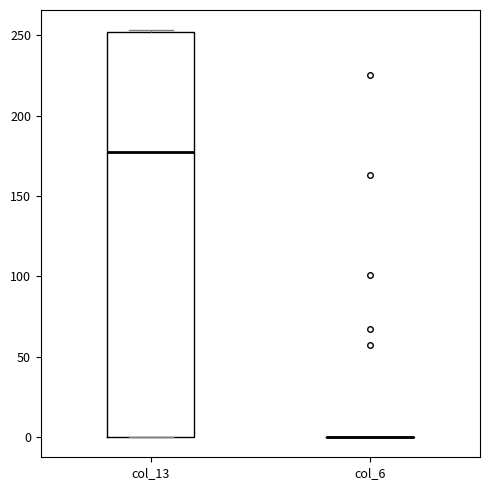

Reading left to right, read every box against the y-axis: the position of its median line, the range the box covers, and the ends of its whiskers. The values are not printed on the chart, so give them approximately, as read against the axis.

col_13: median 180, box 0 to 250, whiskers 0 to 255
col_6: box collapsed to a line at 0, whiskers 0 to 0